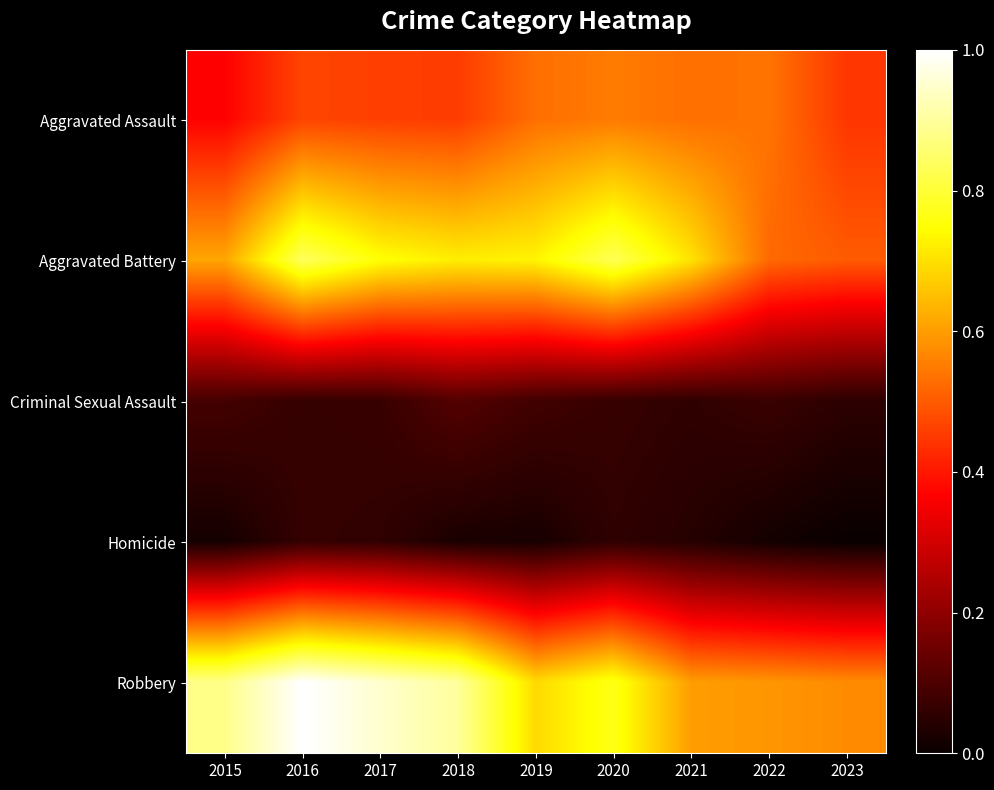

Rank the series at 2016 from lowest to highest value.

Criminal Sexual Assault, Homicide, Aggravated Assault, Aggravated Battery, Robbery